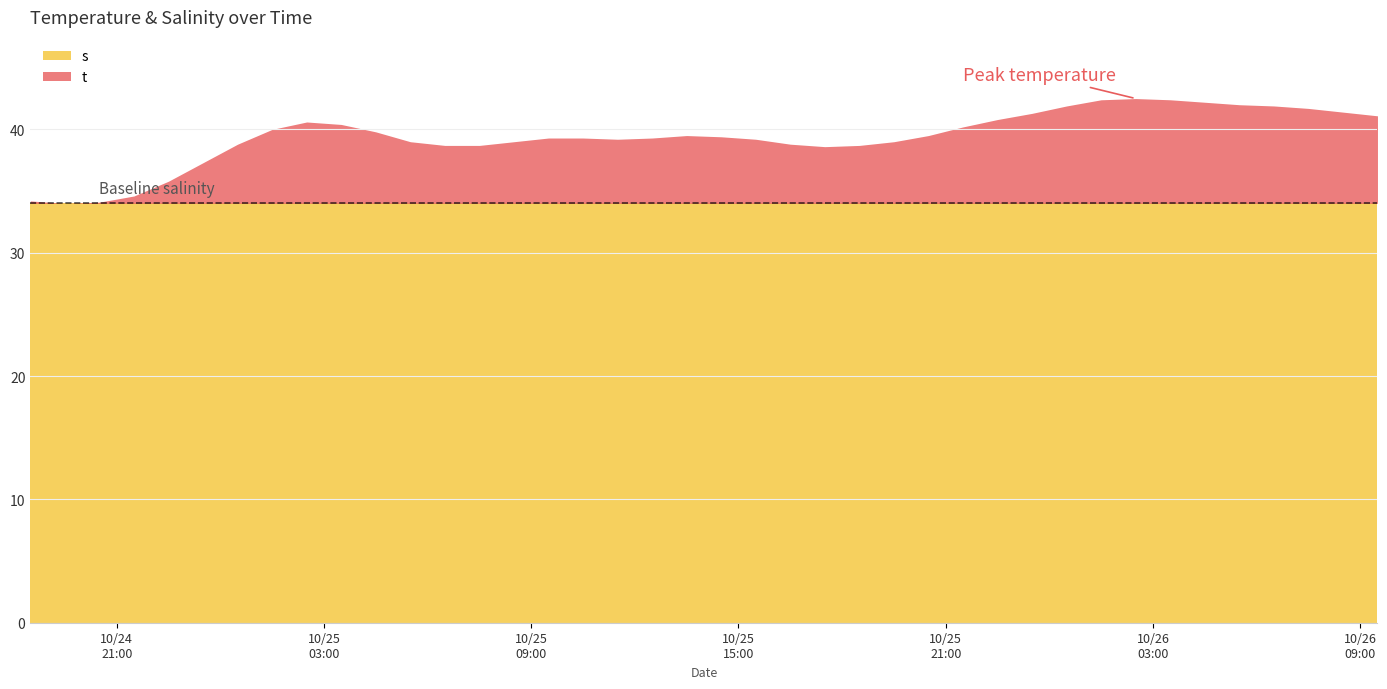

What is the label of the 29th point from the right?

2025-10-25 05:30:00